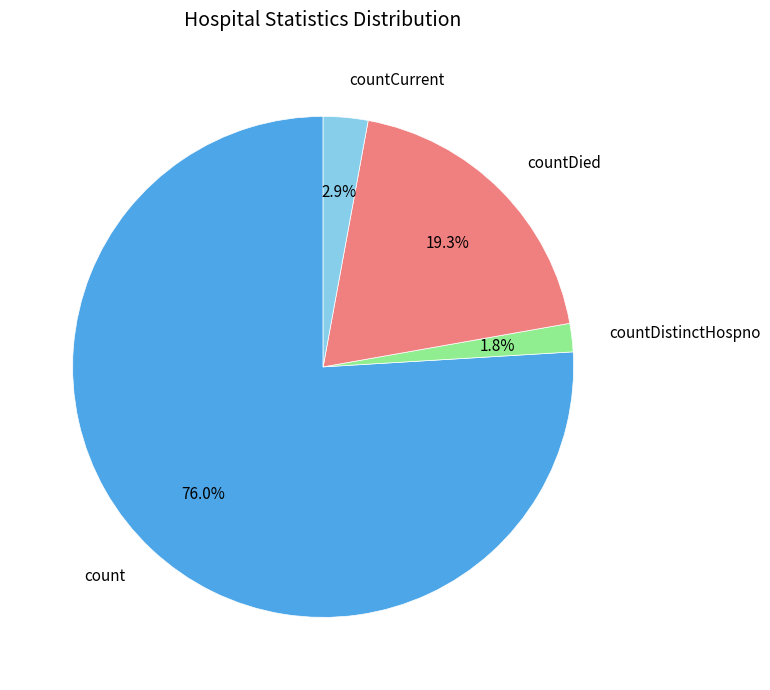

Is there any slice that represents more than half of the pie?

Yes